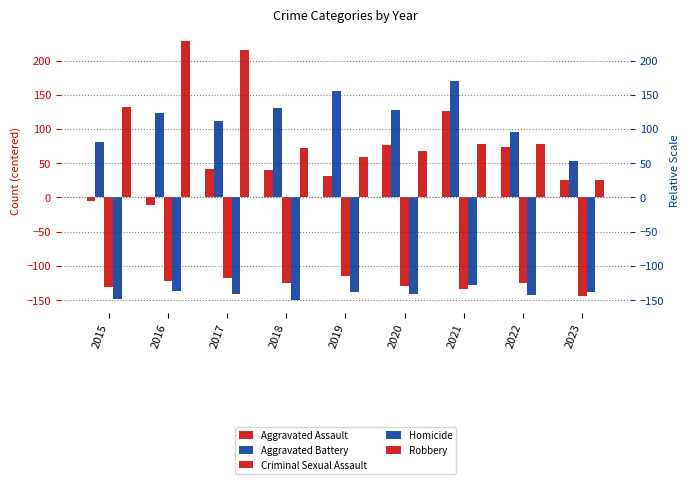

At which label is Criminal Sexual Assault closest to -129?

2020